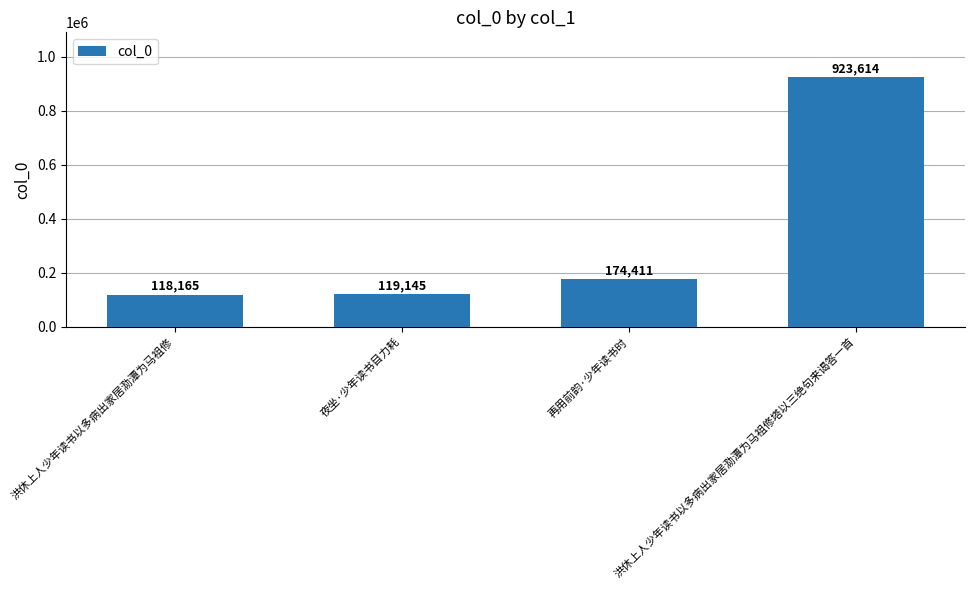

Are the bars grouped side by side (vs. stacked)?

No